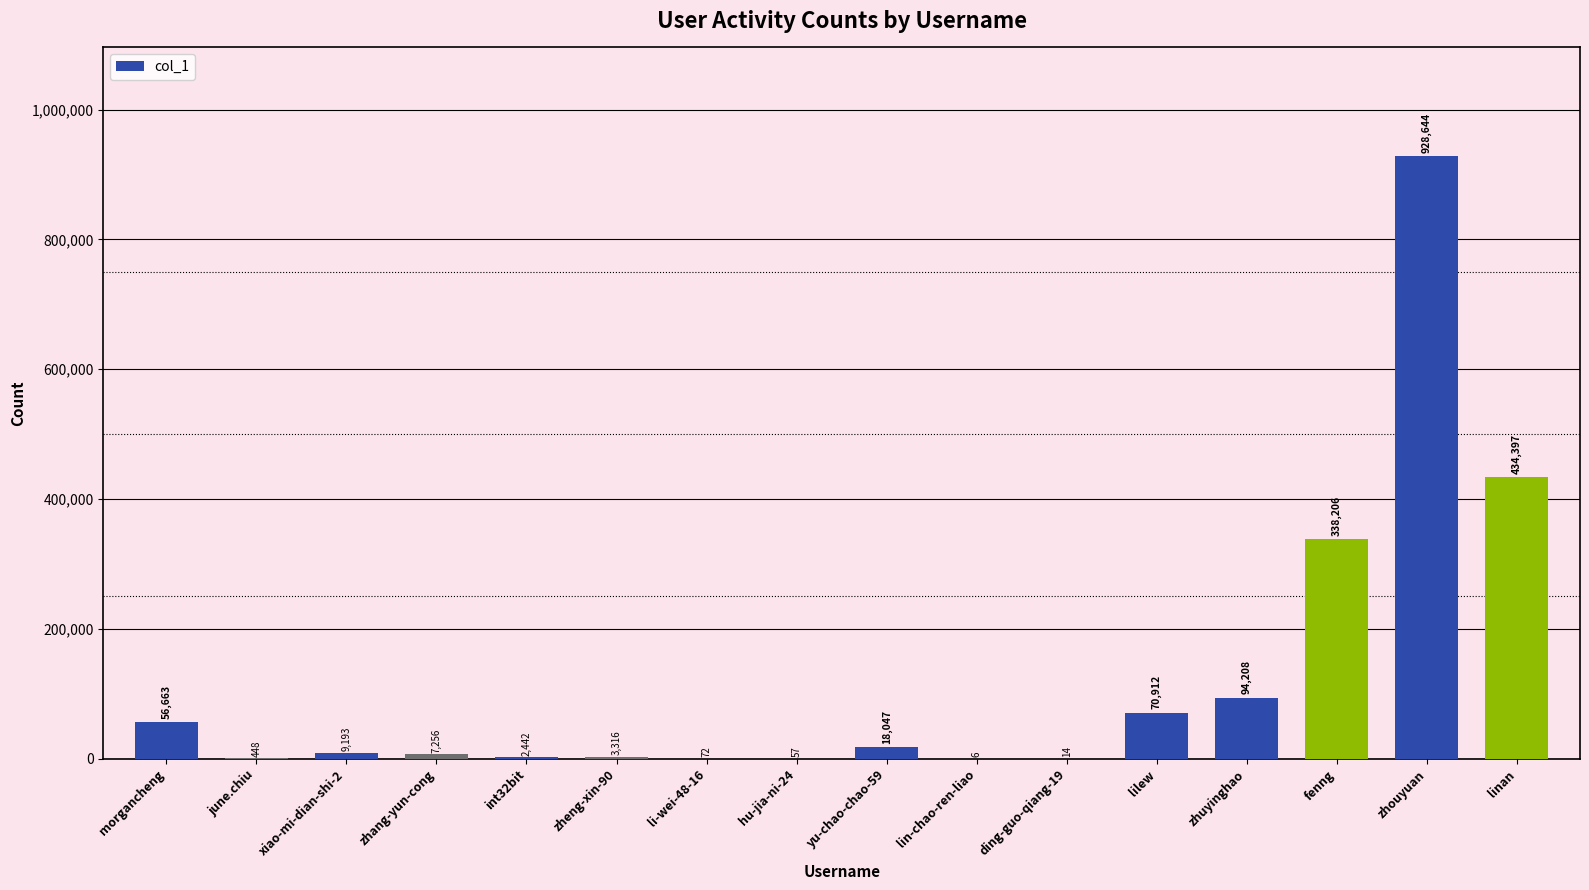

What is the sum of all values?

1963881